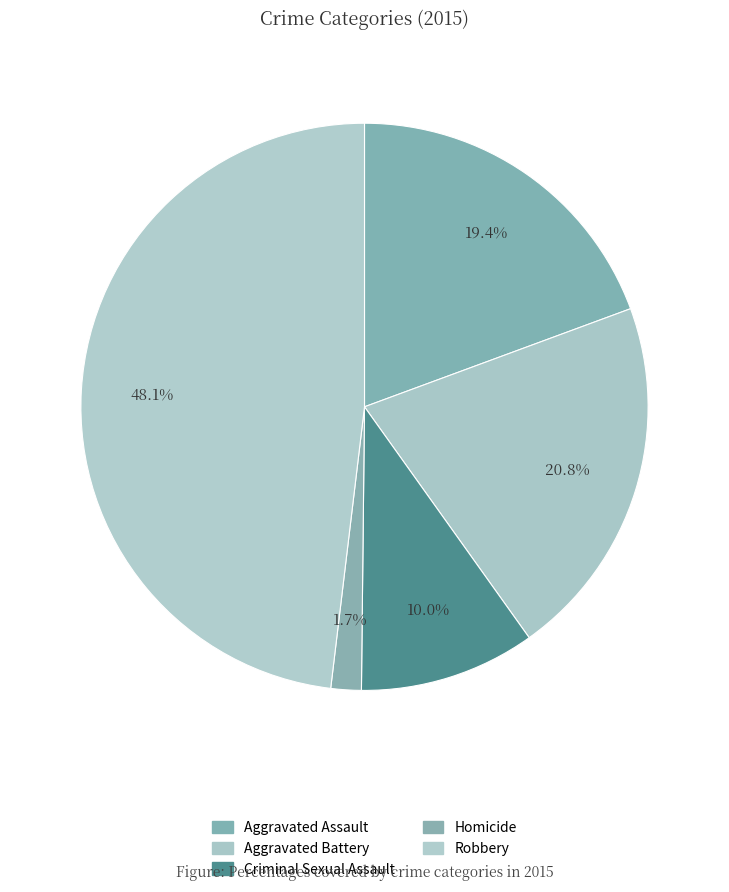

Is it true that Aggravated Battery is 21% of the pie?

True